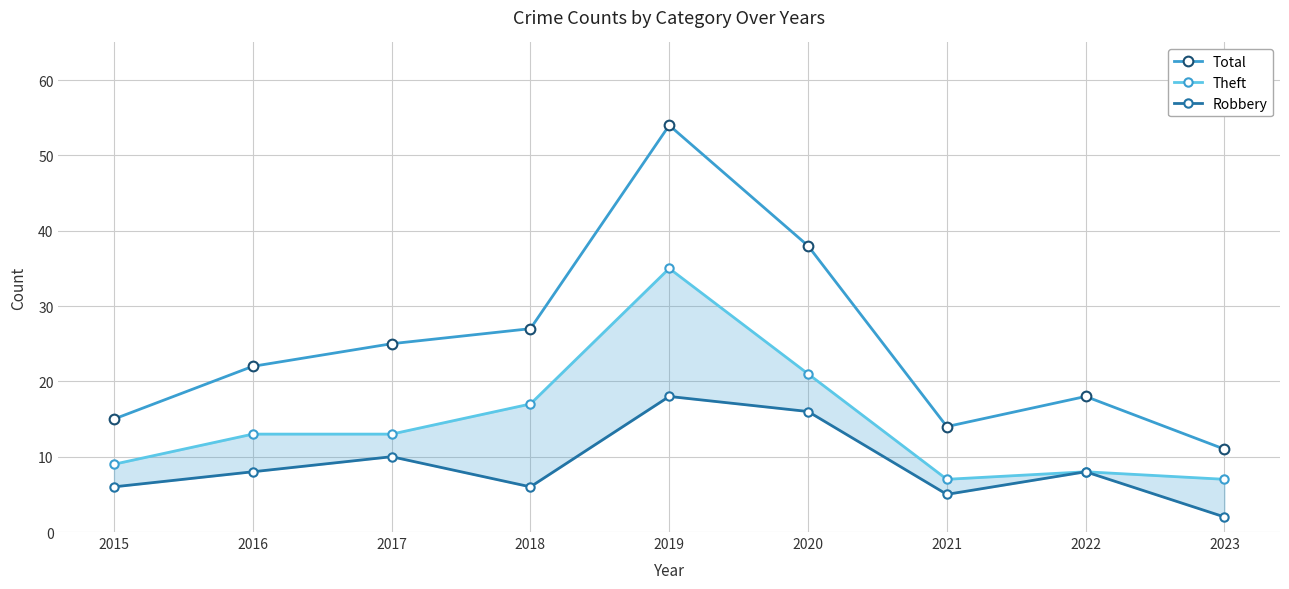

In Theft, how many points are lower than both neighbors (excluding endpoints)?

1